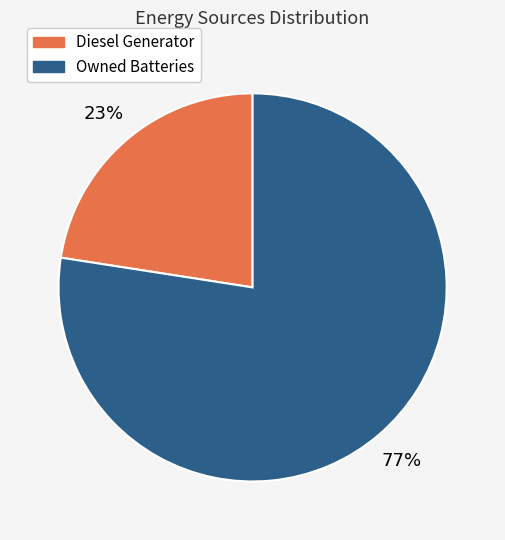

Rank the categories by value from highest to lowest.

Owned Batteries, Diesel Generator